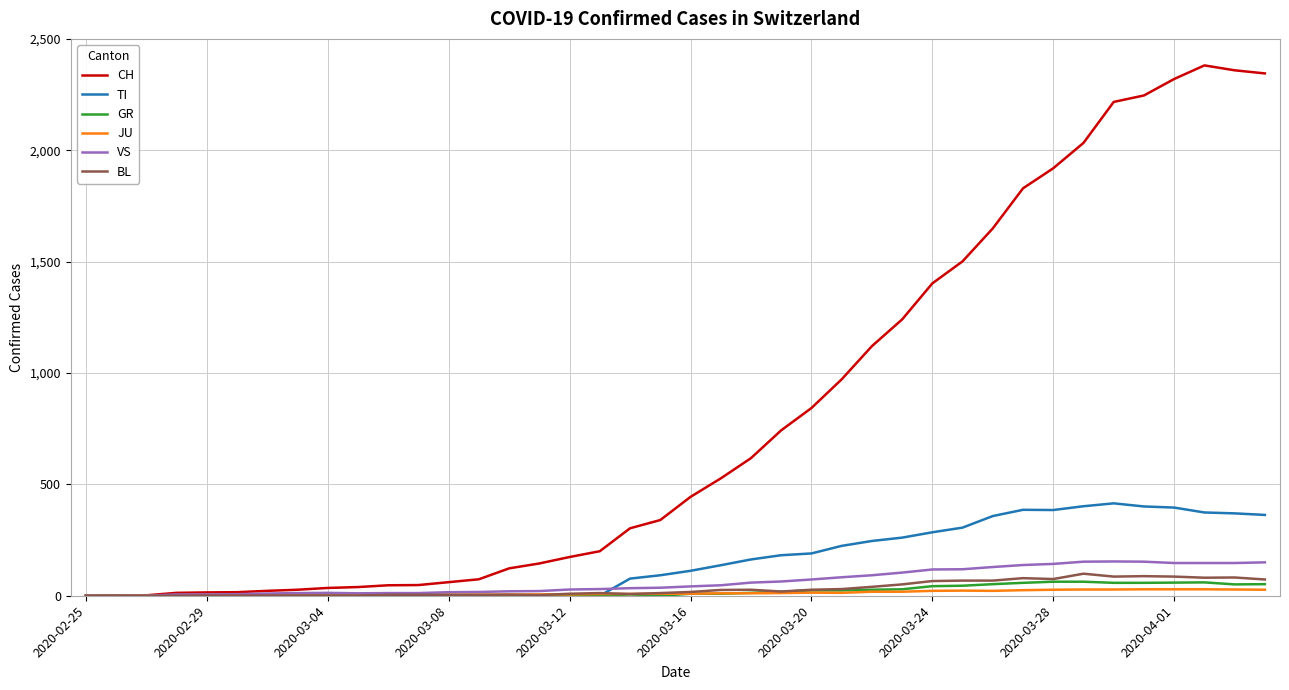

Which series has the widest spread of values?

CH